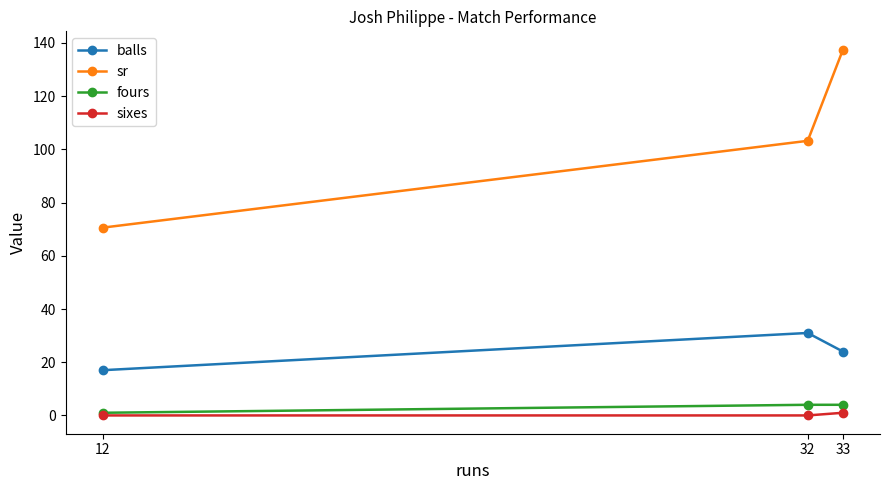

Is it true that balls equals 24.0 at 33?

True